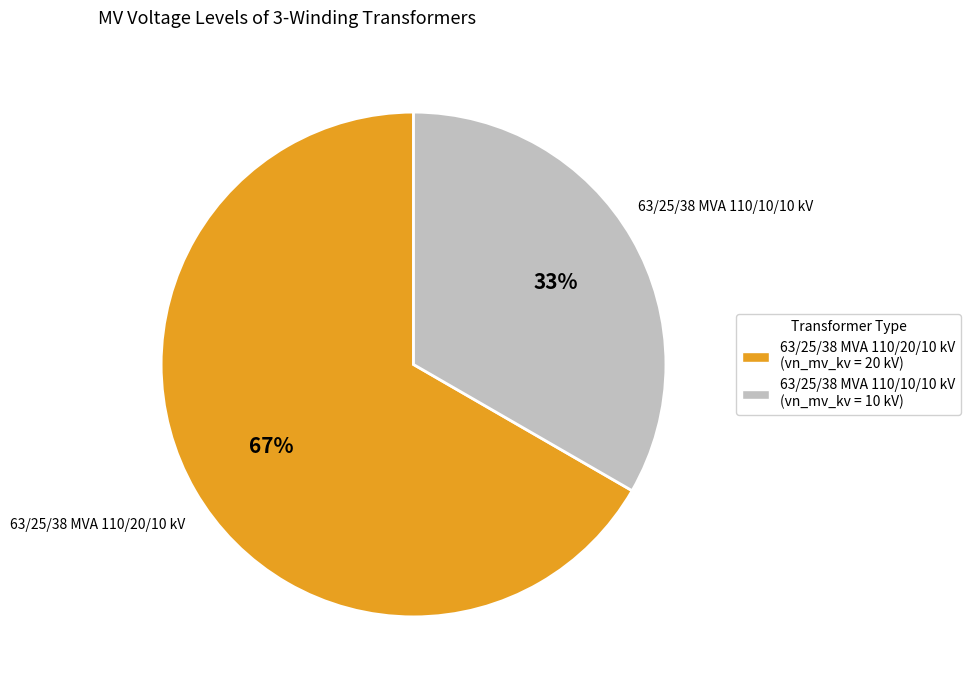

Does 63/25/38 MVA 110/10/10 kV account for over 50% of the chart?

No